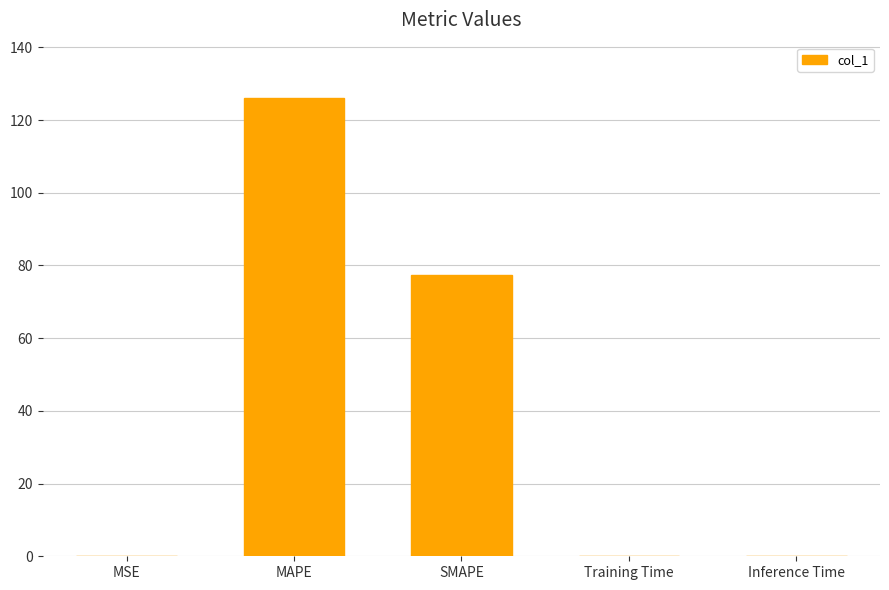

At which label is the value closest to 63?

SMAPE